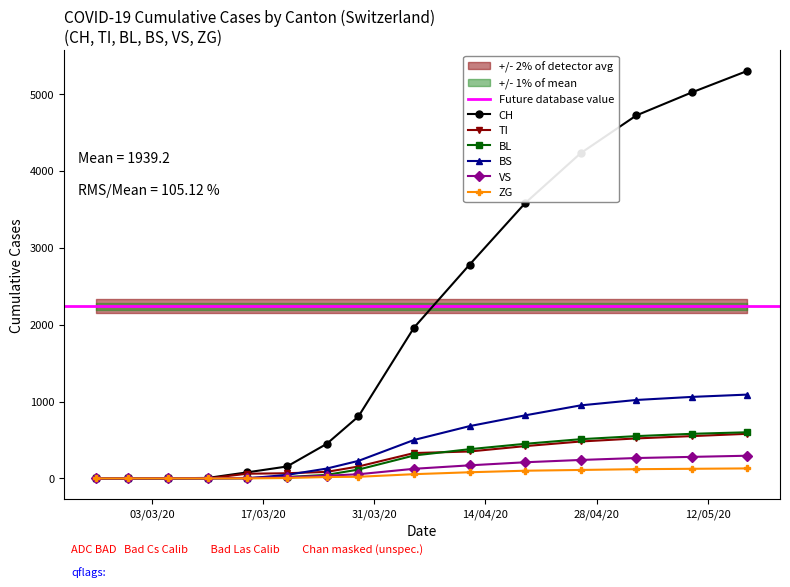

At which category does the chart reach its peak across all series?

14